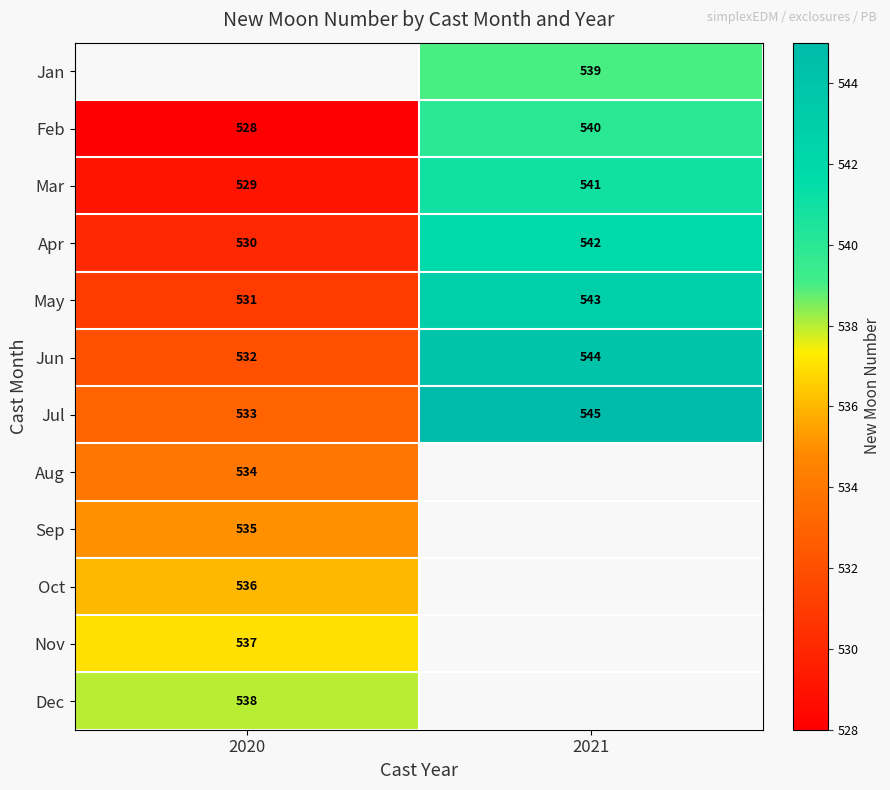

Between 2020 and 2021, which is larger?

2021